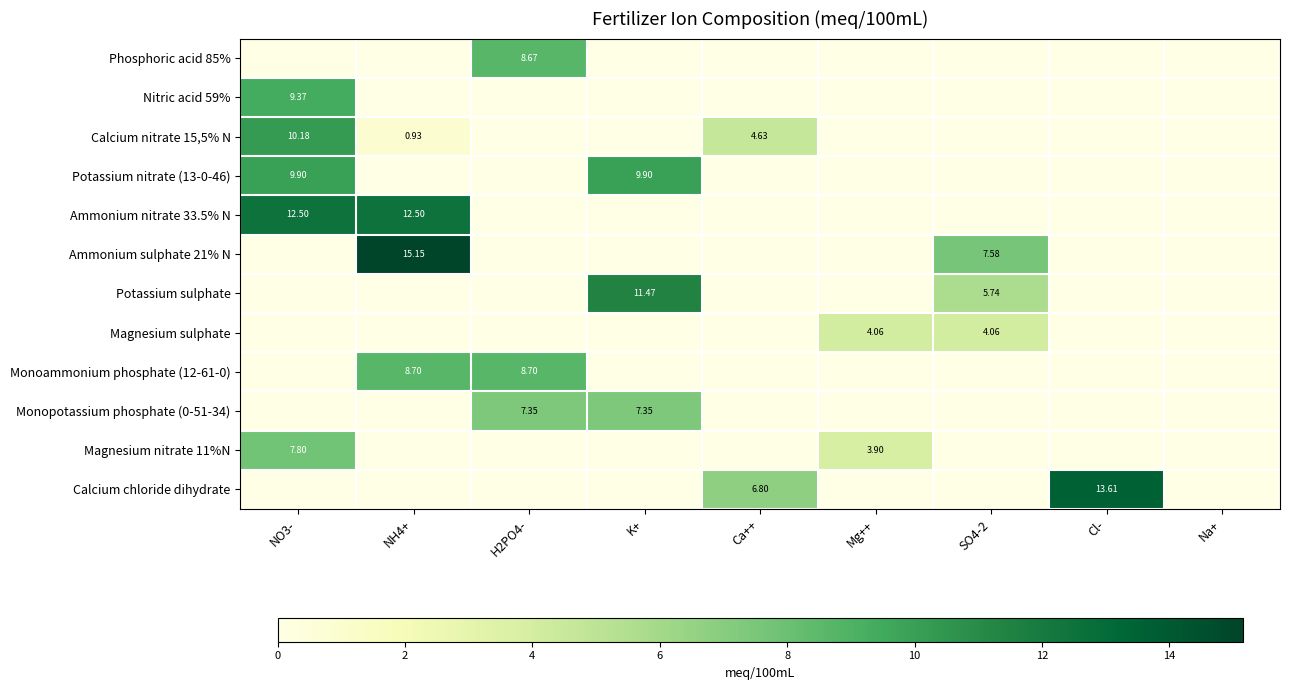

Is the value of Ammonium sulphate 21% N at NH4+ greater than the value of Magnesium nitrate 11%N at Mg++?

Yes